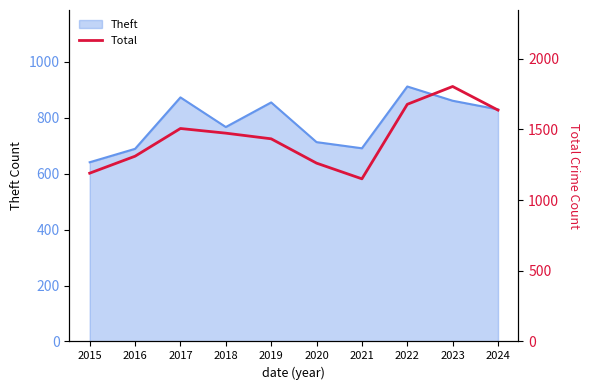

The value at 2016 is 2030. True or false?

False